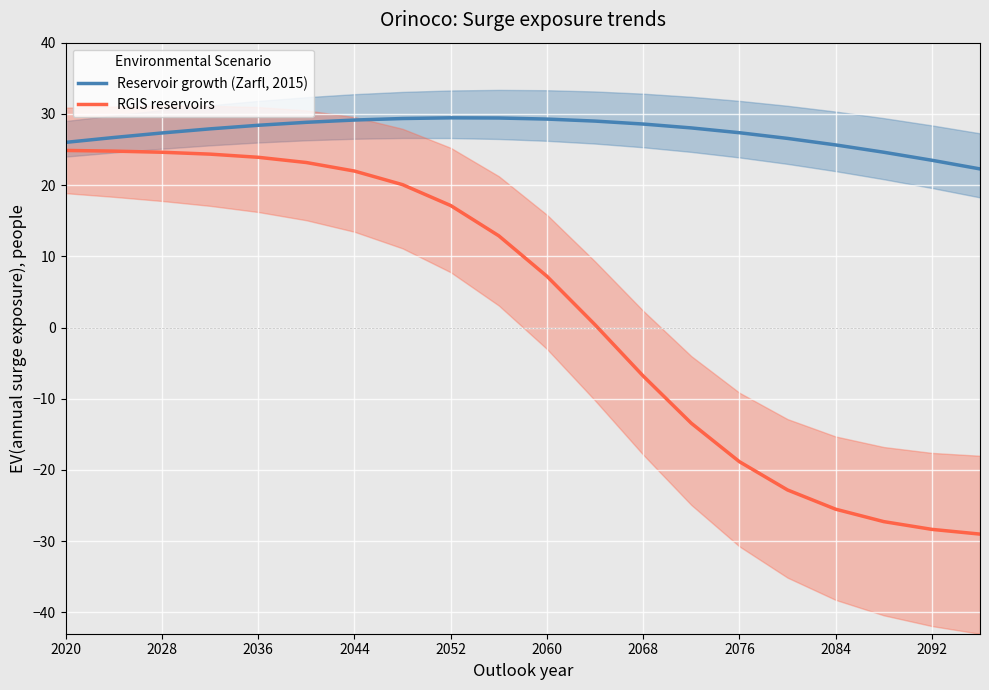

True or false: Reservoir growth (Zarfl, 2015) and RGIS reservoirs intersect in this chart.

False